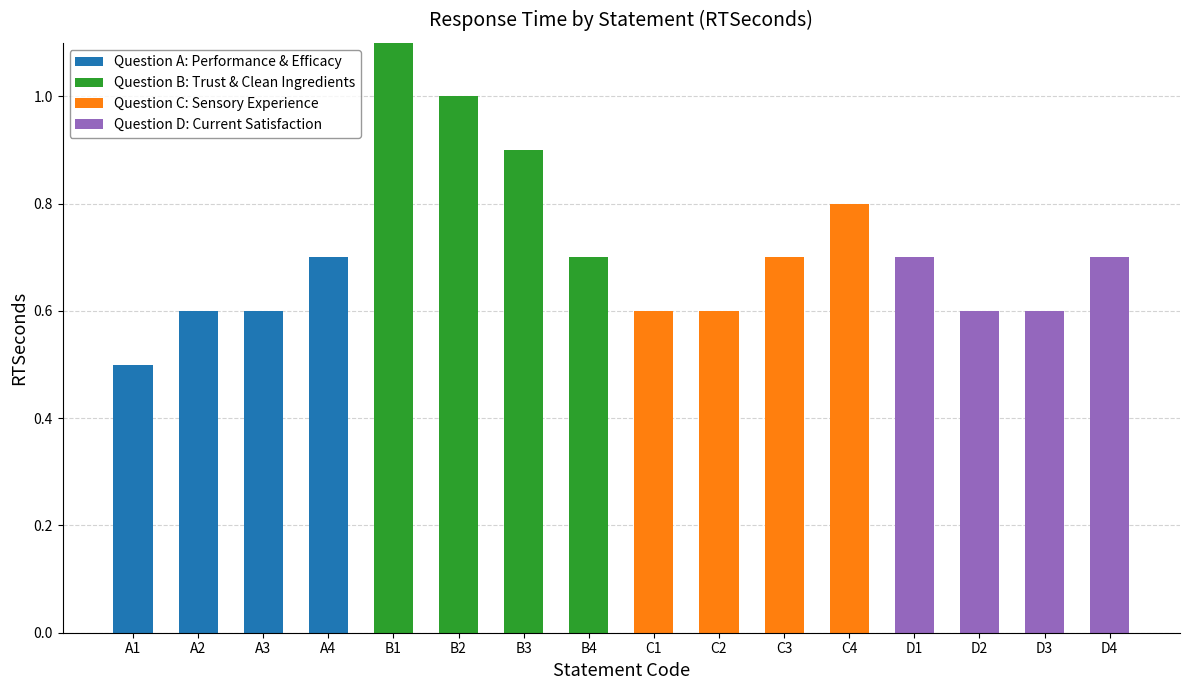

Is it true that Question A: Performance & Efficacy equals 0.0 at B2?

True